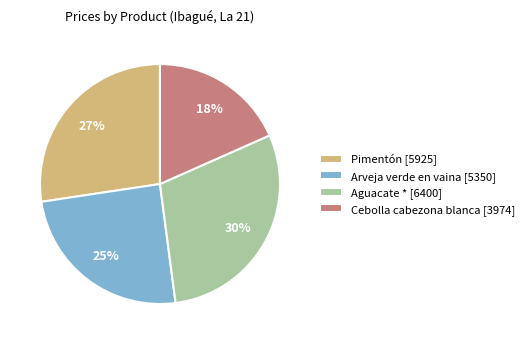

To the nearest percent, what is the average slice percentage?

25%